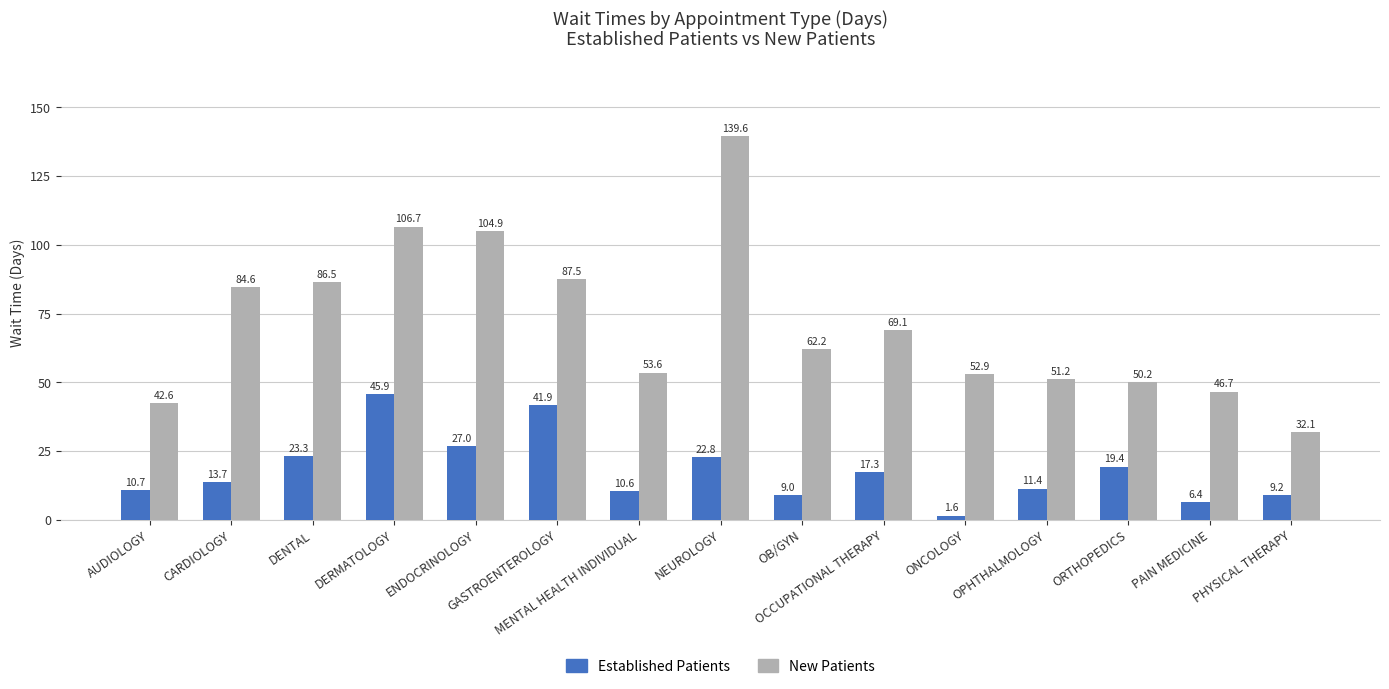

How many bars are there in total?

30